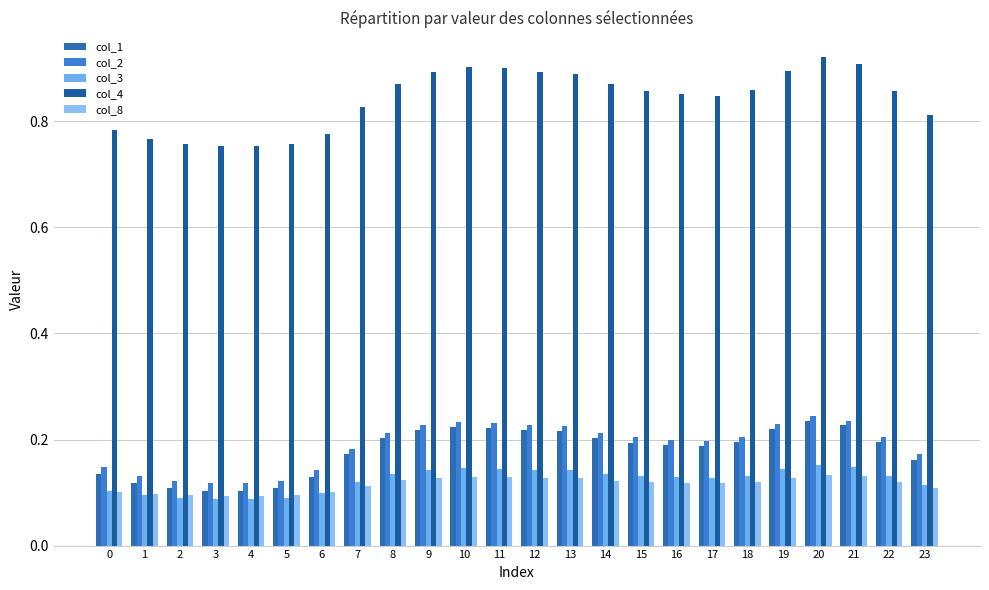

Is the value of col_3 at 8 greater than the value of col_4 at 5?

No